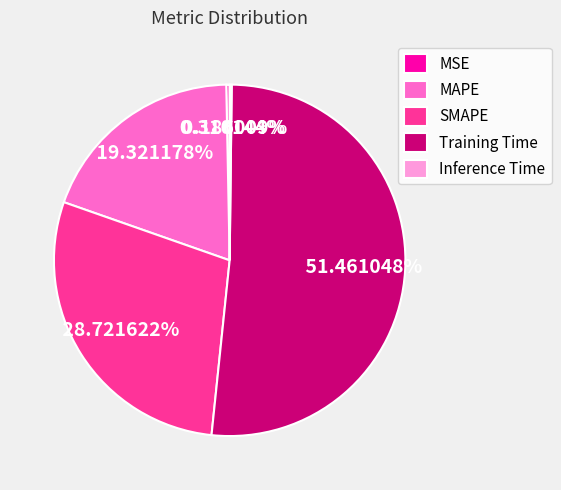

To the nearest percent, what is the difference between the Training Time and SMAPE slice percentages?

23%